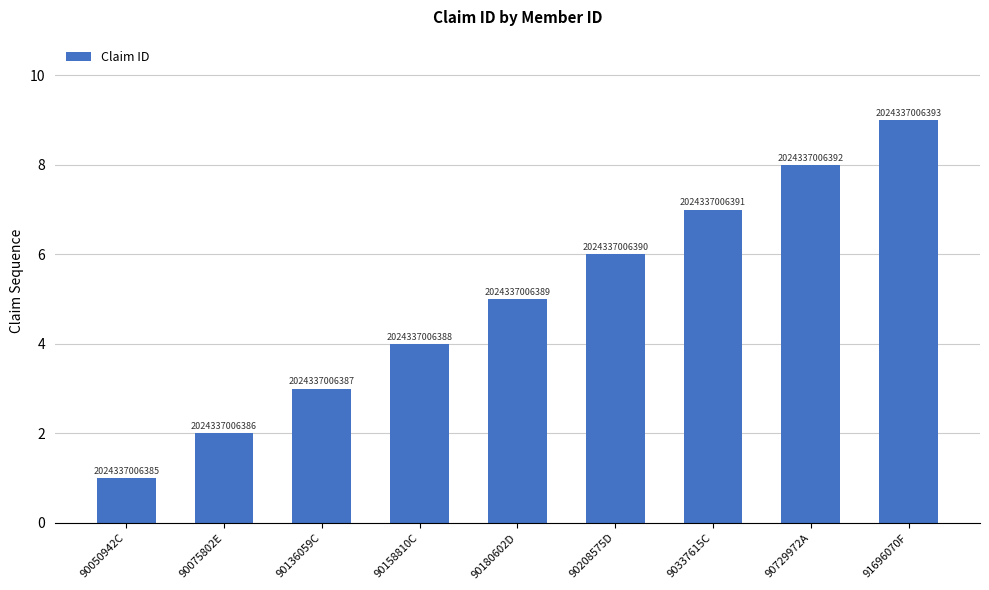

What is the change in value from 90158810C to 90729972A?

+4